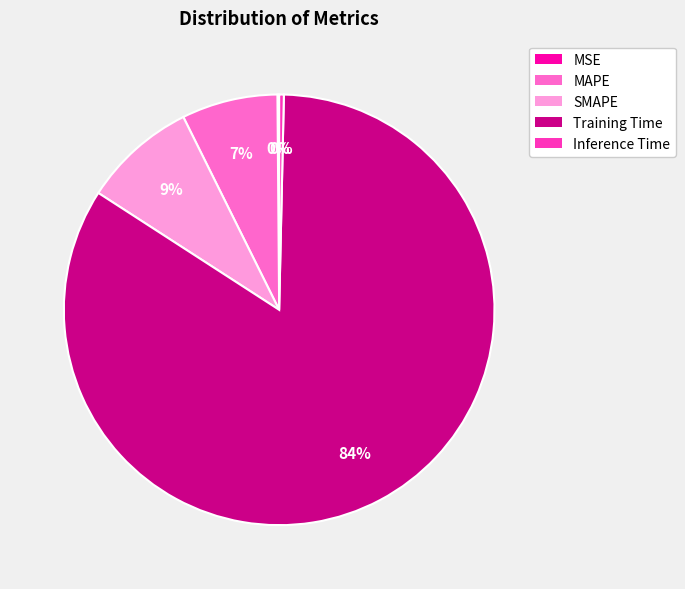

True or false: Training Time accounts for 78% of the total.

False